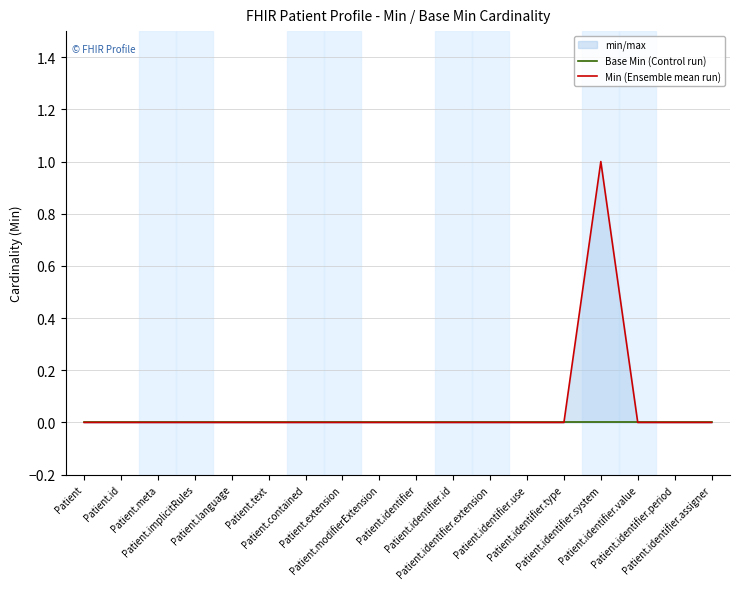

Which series changed the most between Patient.meta and Patient.identifier.value?

Base Min (Control run)